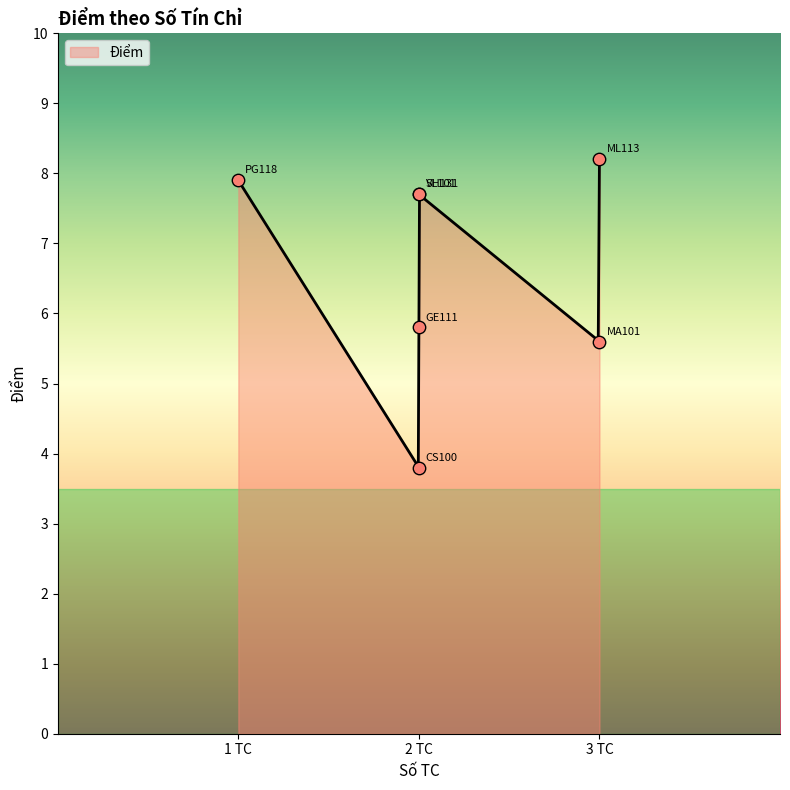

Which has a higher value, GE111 or MA101?

GE111